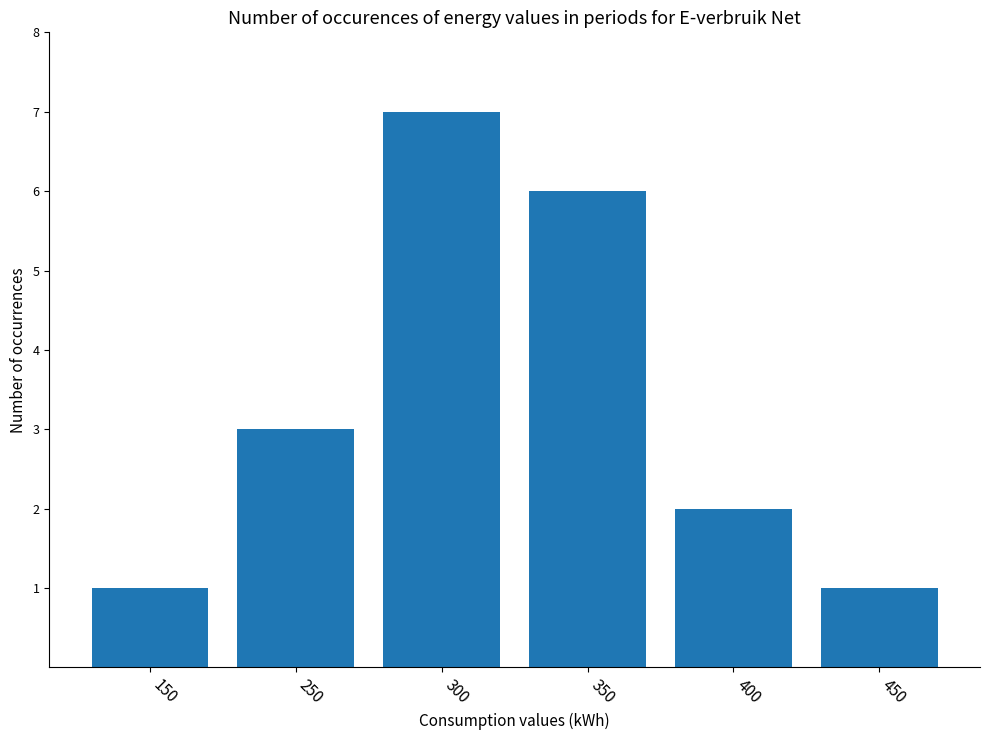

Where is the data nearest to the value 4?

250